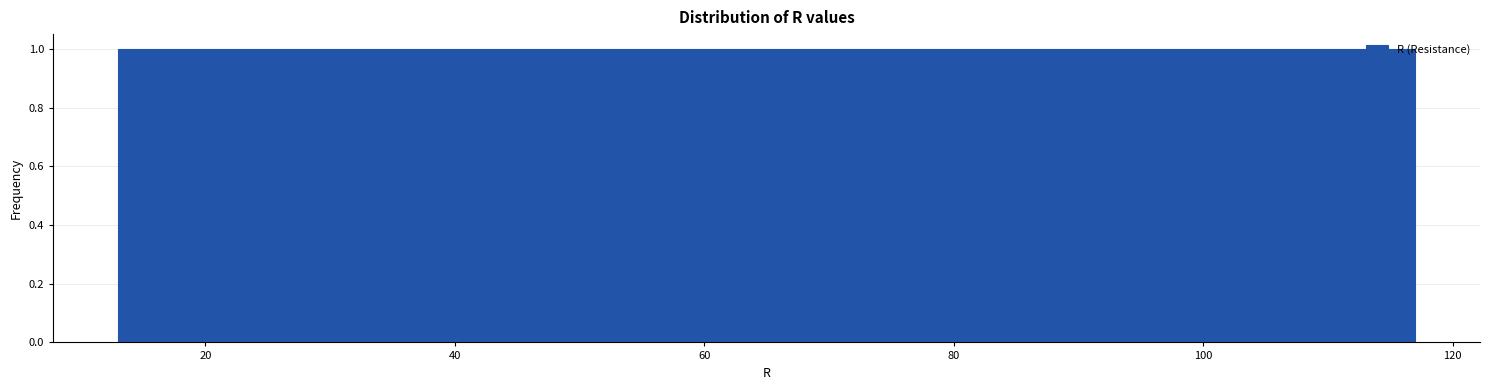

Reading left to right, list every bar in this chart as the range it spans on the x-axis followed by its height. Neither the bar edges nor the heights are printed on the chart, so give them approximately, as read against the axes.

14 to 24: 1
24 to 36: 1
36 to 48: 1
48 to 60: 1
60 to 70: 1
70 to 82: 1
82 to 94: 1
94 to 106: 1
106 to 118: 1